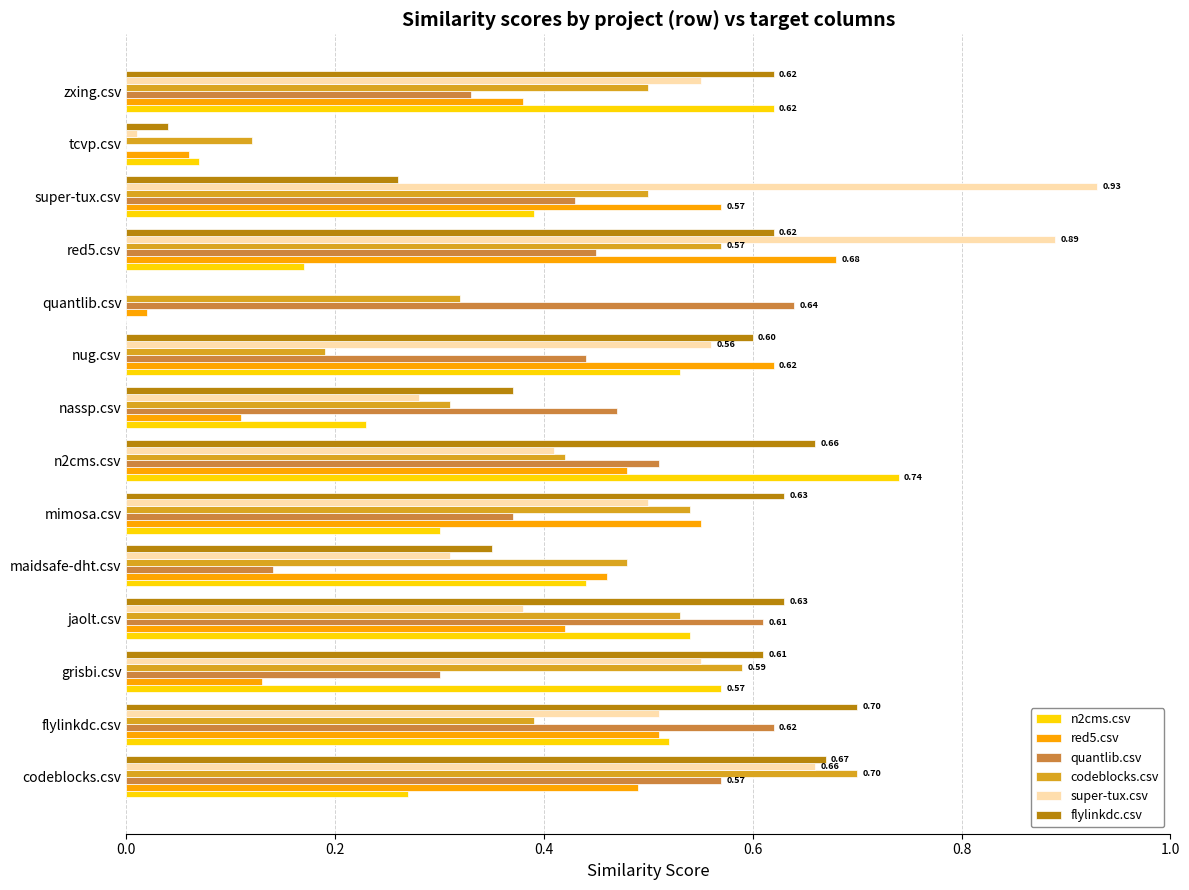

What are all the series names shown in the legend?

n2cms.csv, red5.csv, quantlib.csv, codeblocks.csv, super-tux.csv, flylinkdc.csv